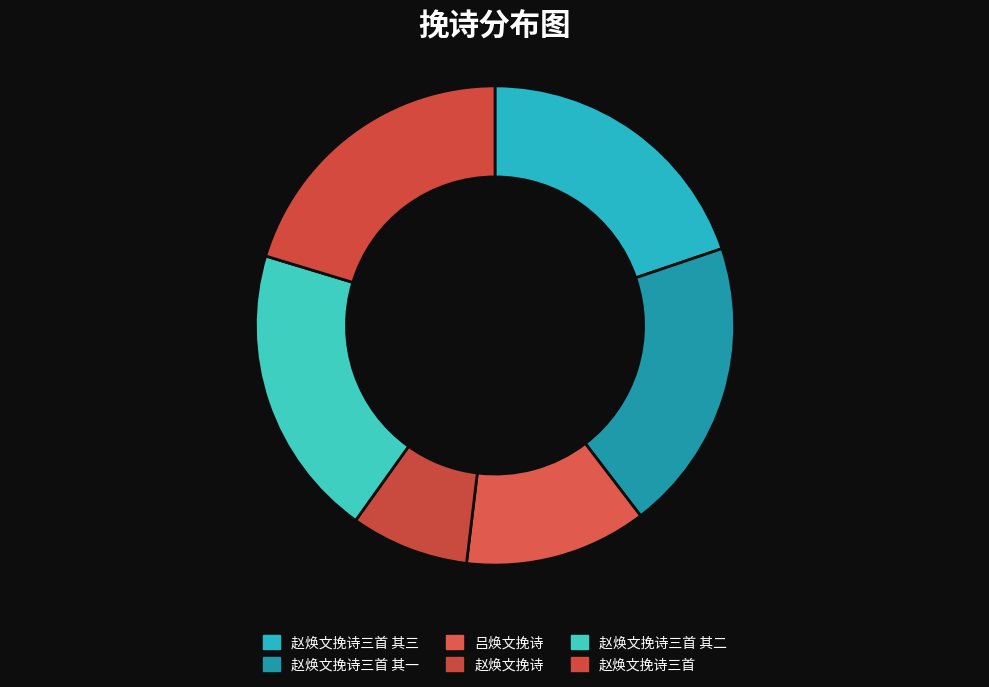

Count the number of slices in the pie.

6